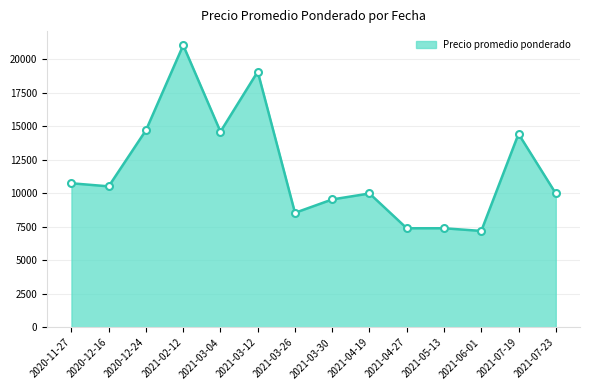

At which category does the chart reach its minimum across all series?

2021-06-01